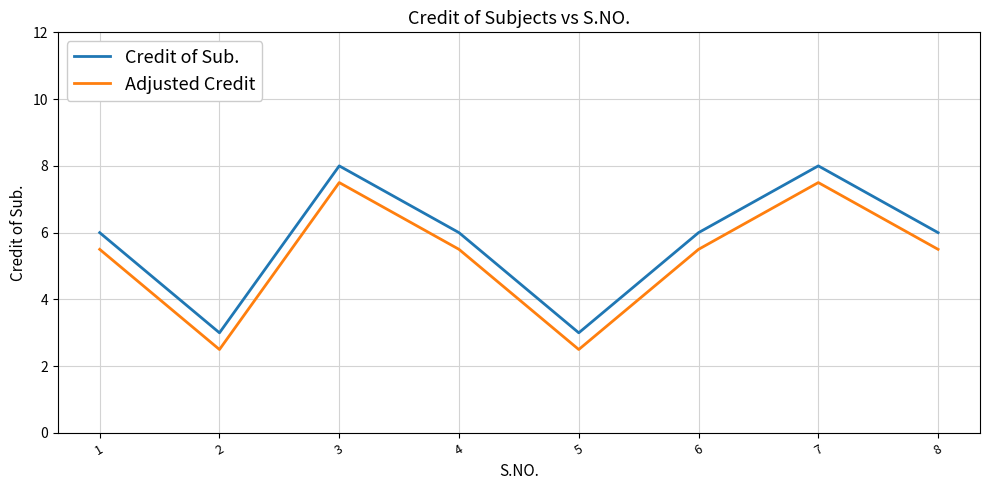

Where is the first local minimum for Credit of Sub.?

2